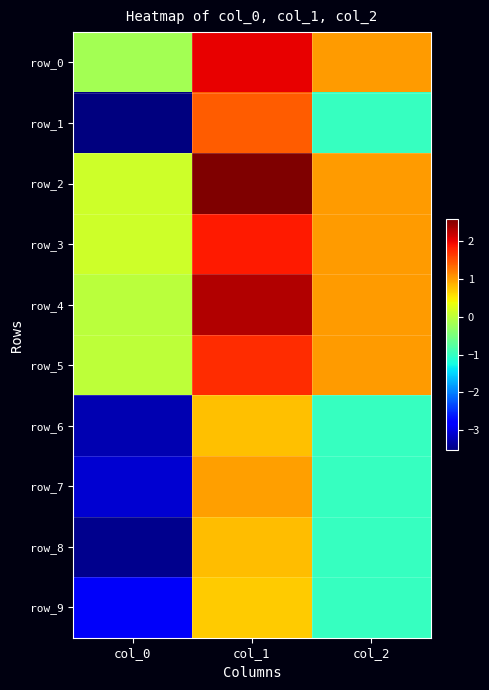

Which series has the widest spread of values?

row_1